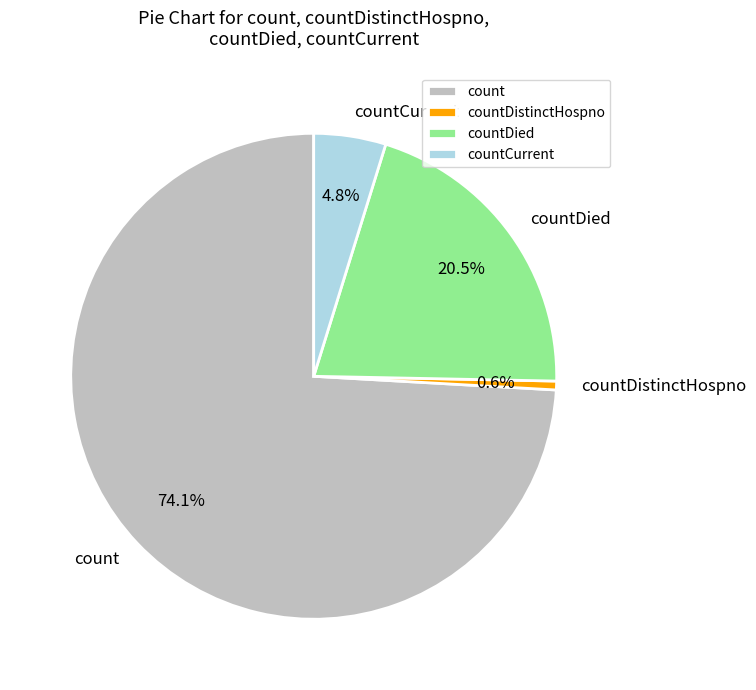

Which category has the biggest portion of the pie?

count